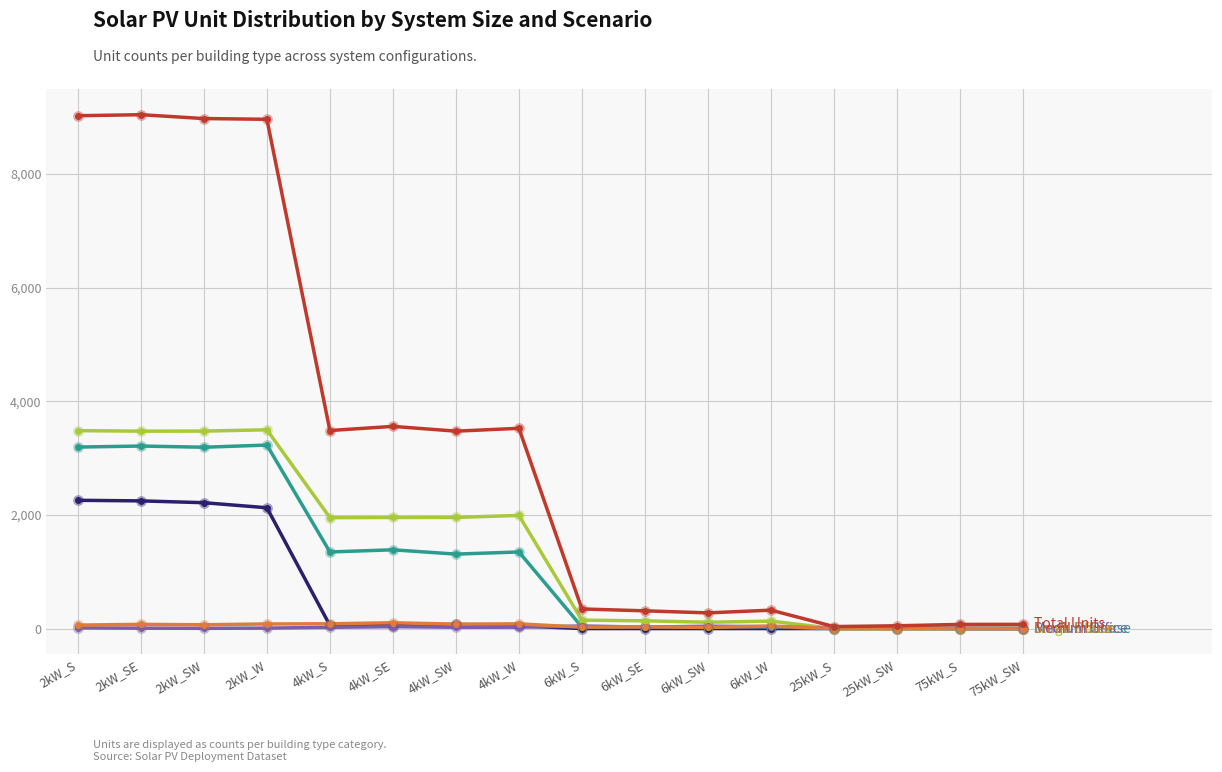

What is the maximum value shown in the chart?

9043